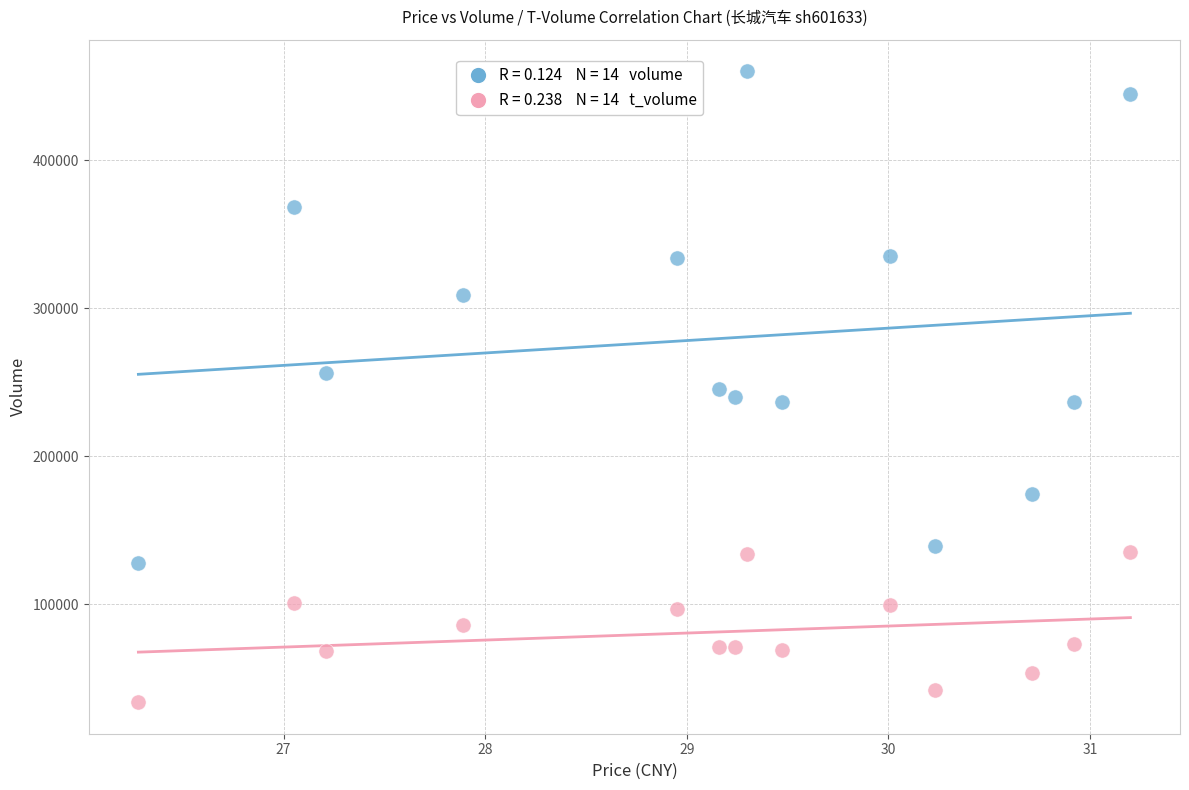

Across all data points, what is the range of Y values (max minus min)?

426077